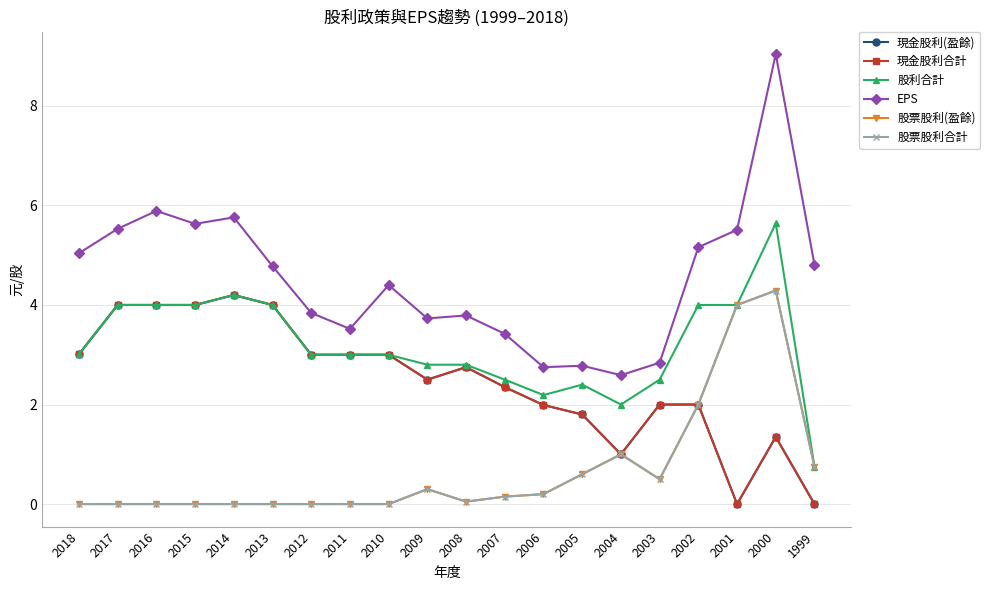

Which series has the largest range (max minus min)?

EPS